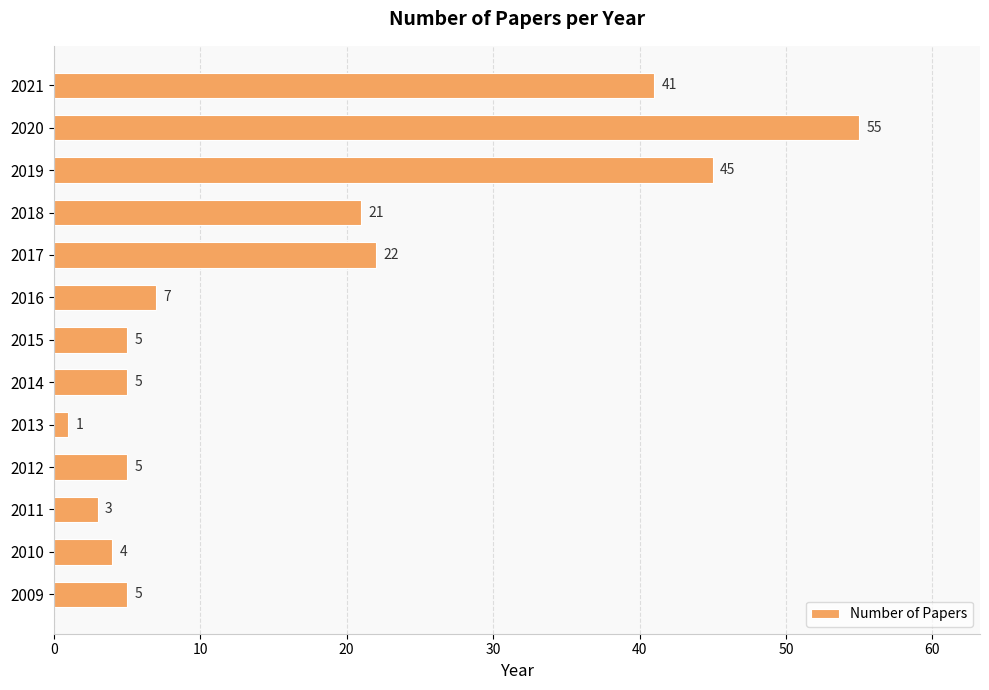

What is the average value?

17